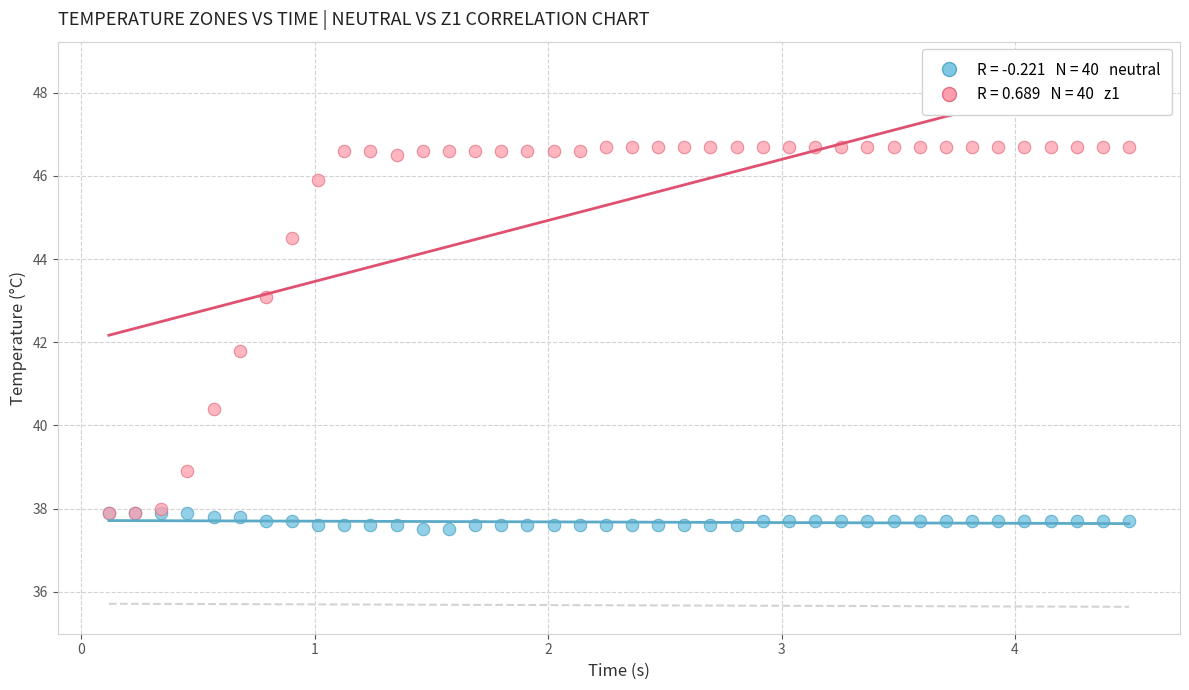

Across all series, what Y value is closest to 42?

41.8